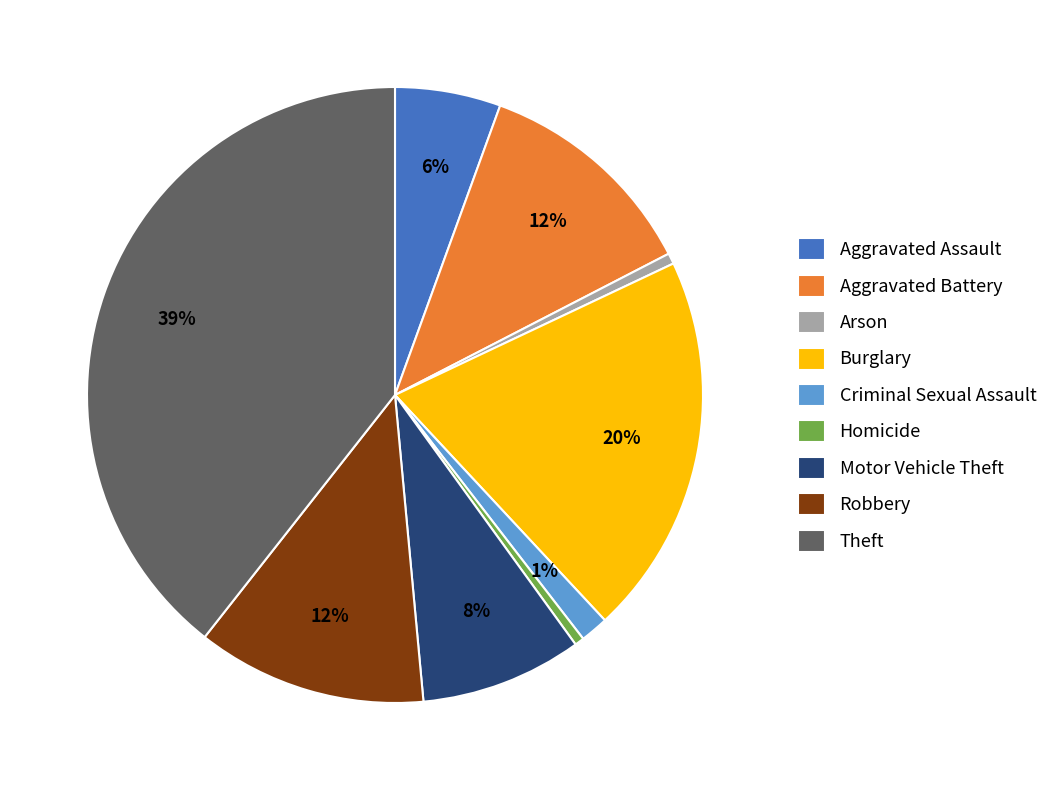

Does any single category account for the majority?

No